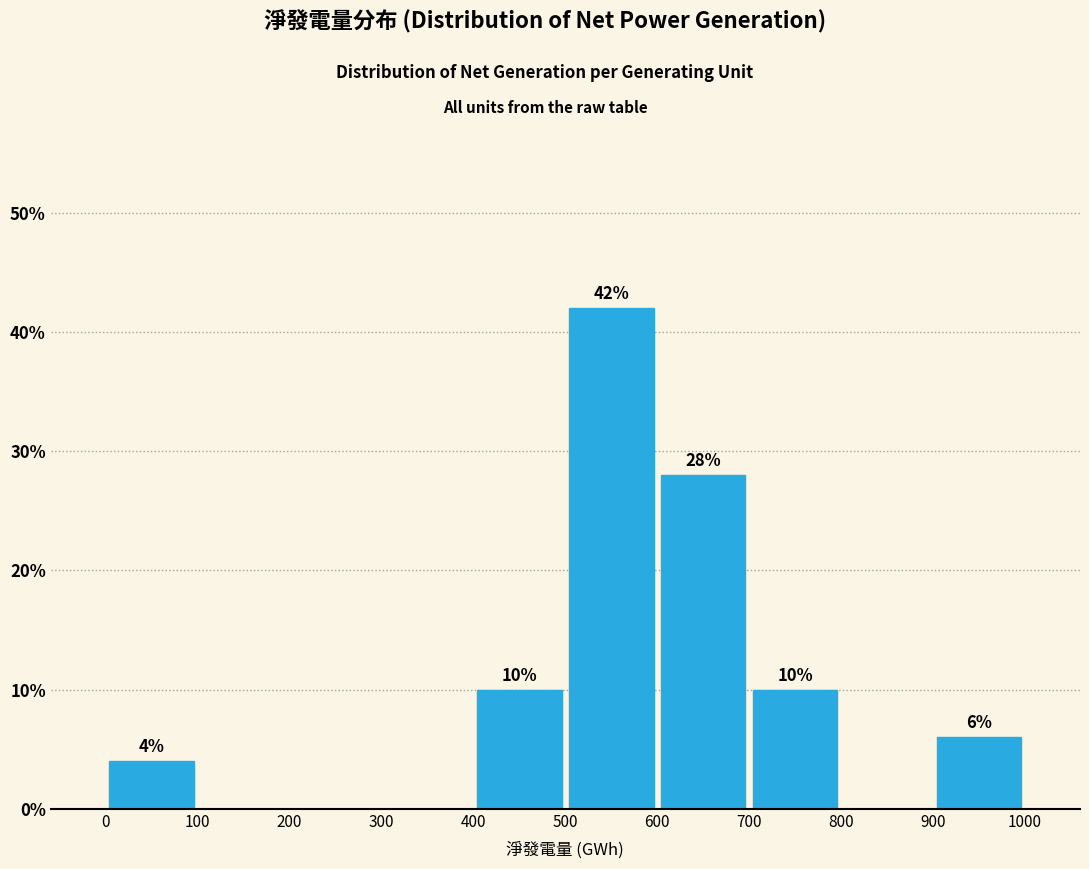

Which range on the x-axis has the tallest bar?

500 to 600